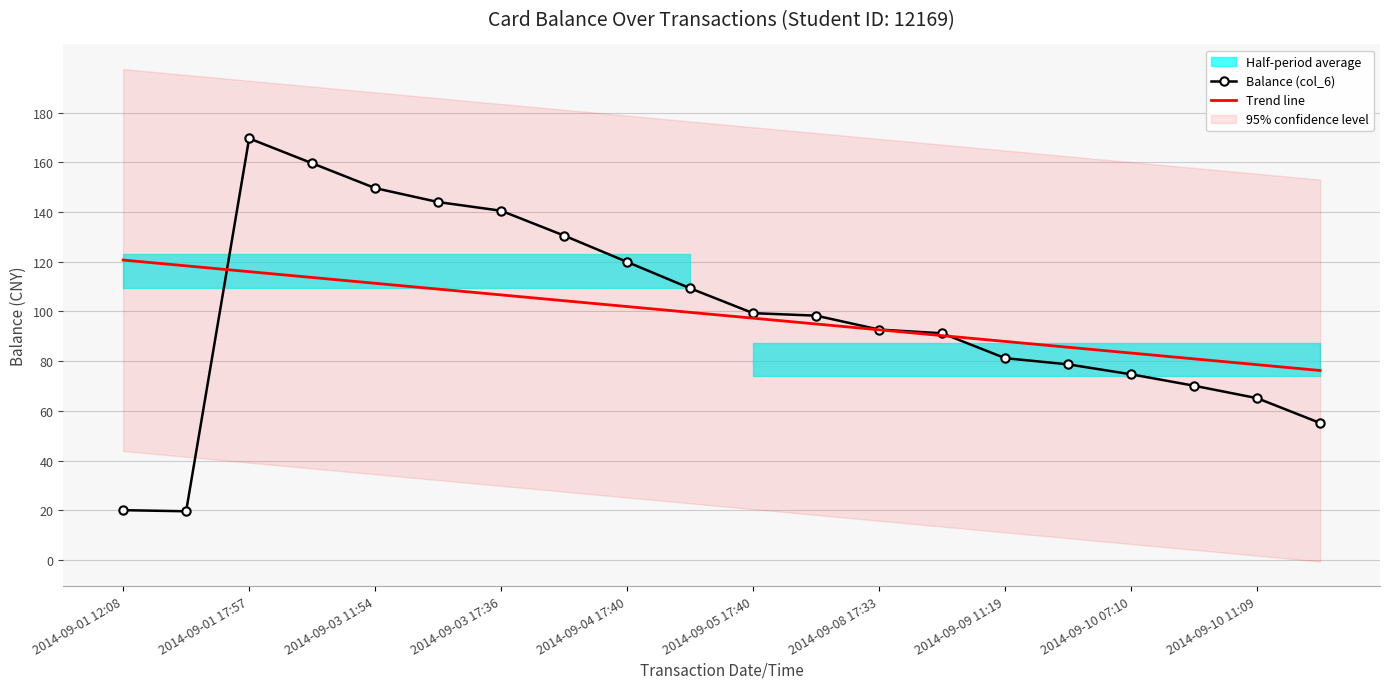

List the series in order of their overall mean, highest first.

Balance (col_6), Trend line